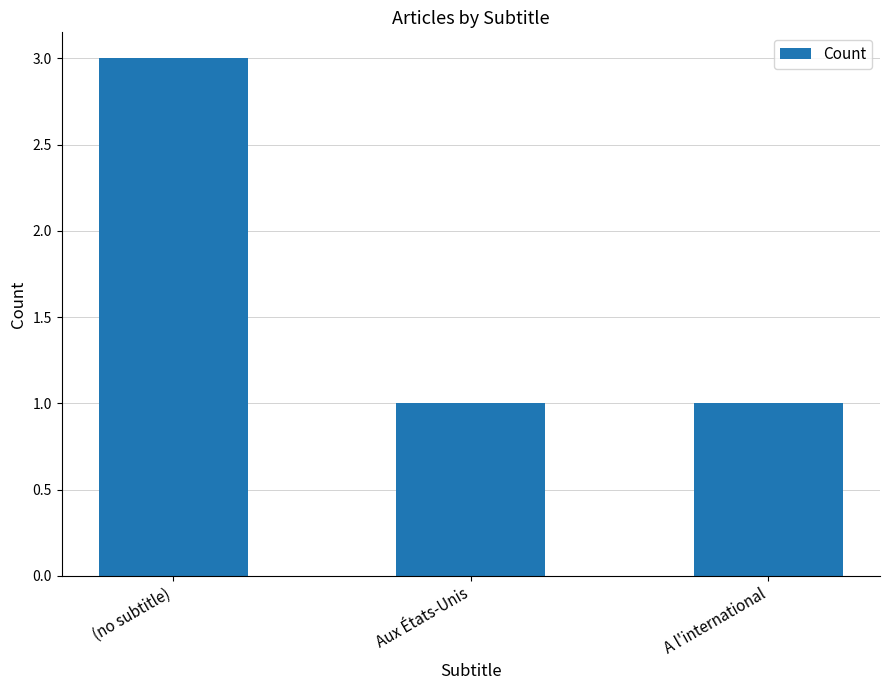

Reading left to right, transcribe all the data shown in this chart.

3	1	1